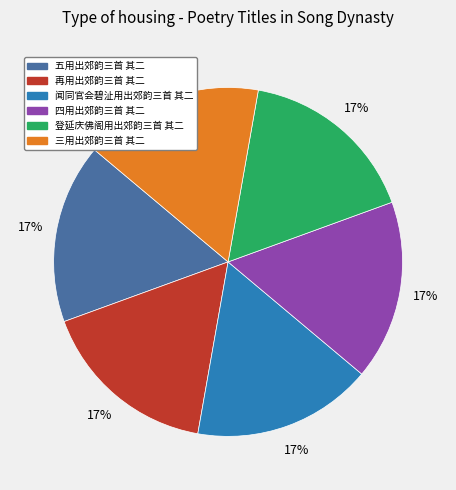

True or false: 三用出郊韵三首 其二 accounts for 17% of the total.

True